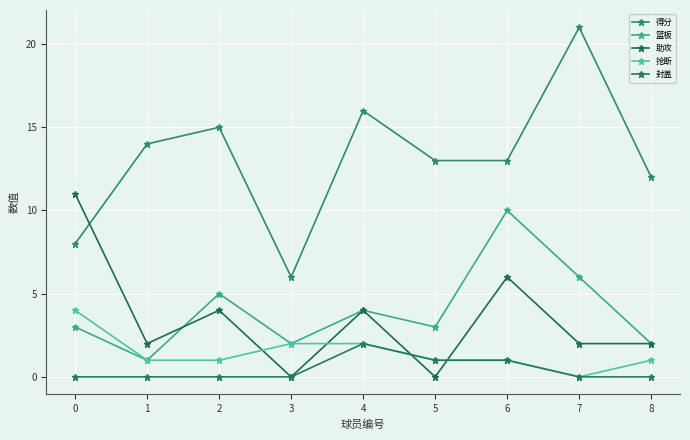

Is it true that 抢断 equals 1 at 8?

True